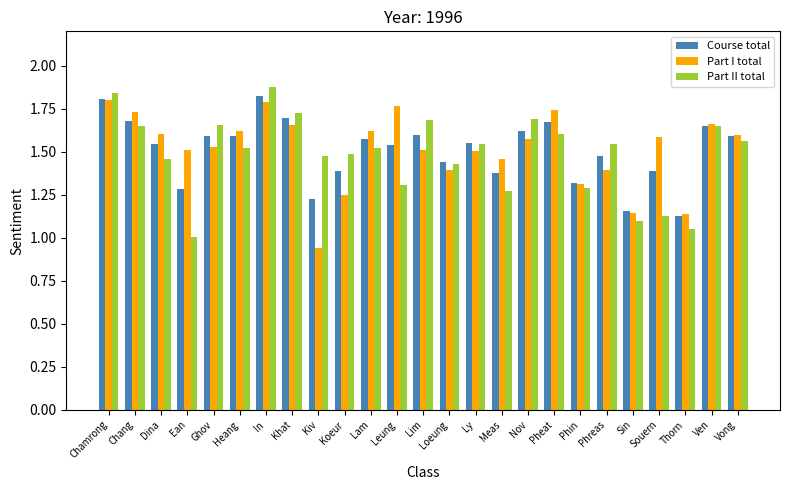

What is the difference between the Course total values at Loeung and Lam?

0.1